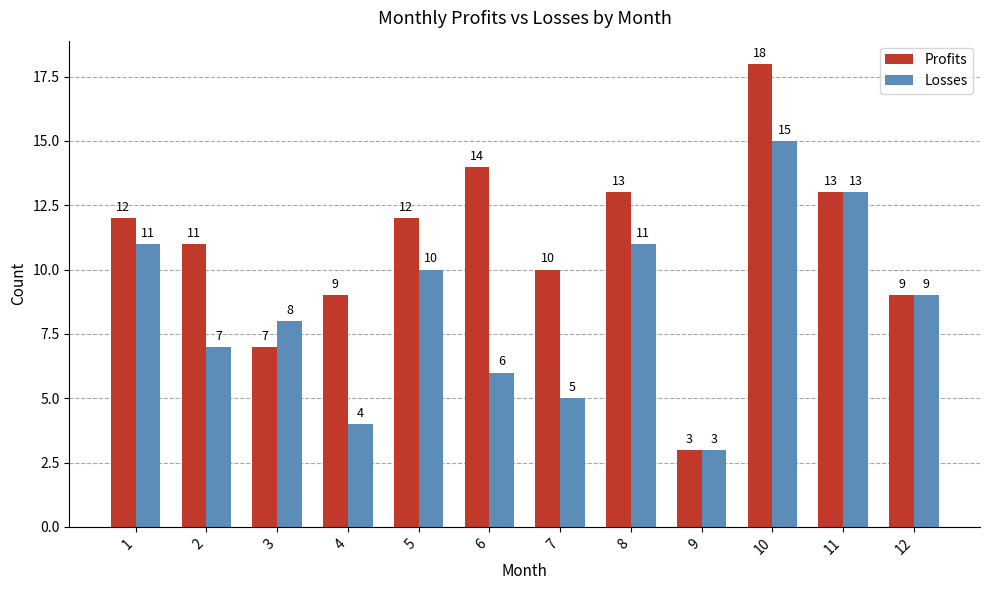

What are all the series names shown in the legend?

Profits, Losses